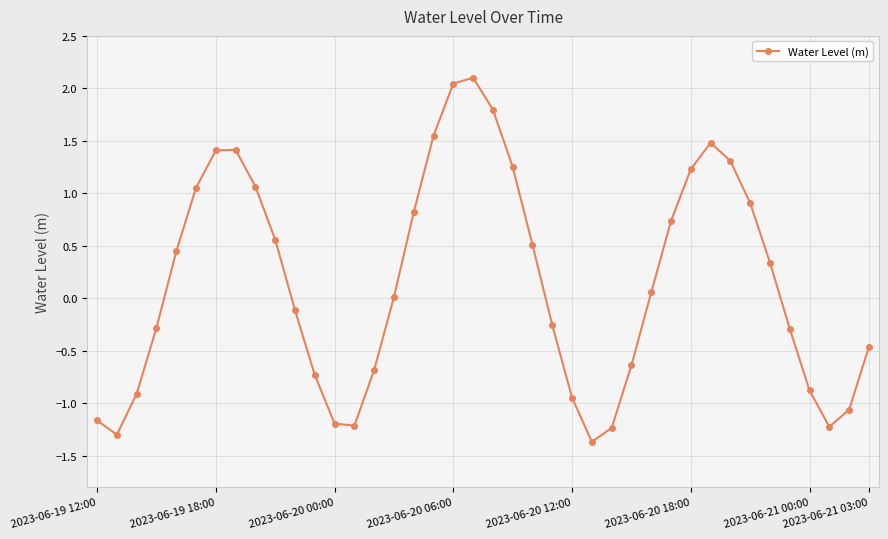

How many distinct data groups are displayed?

1